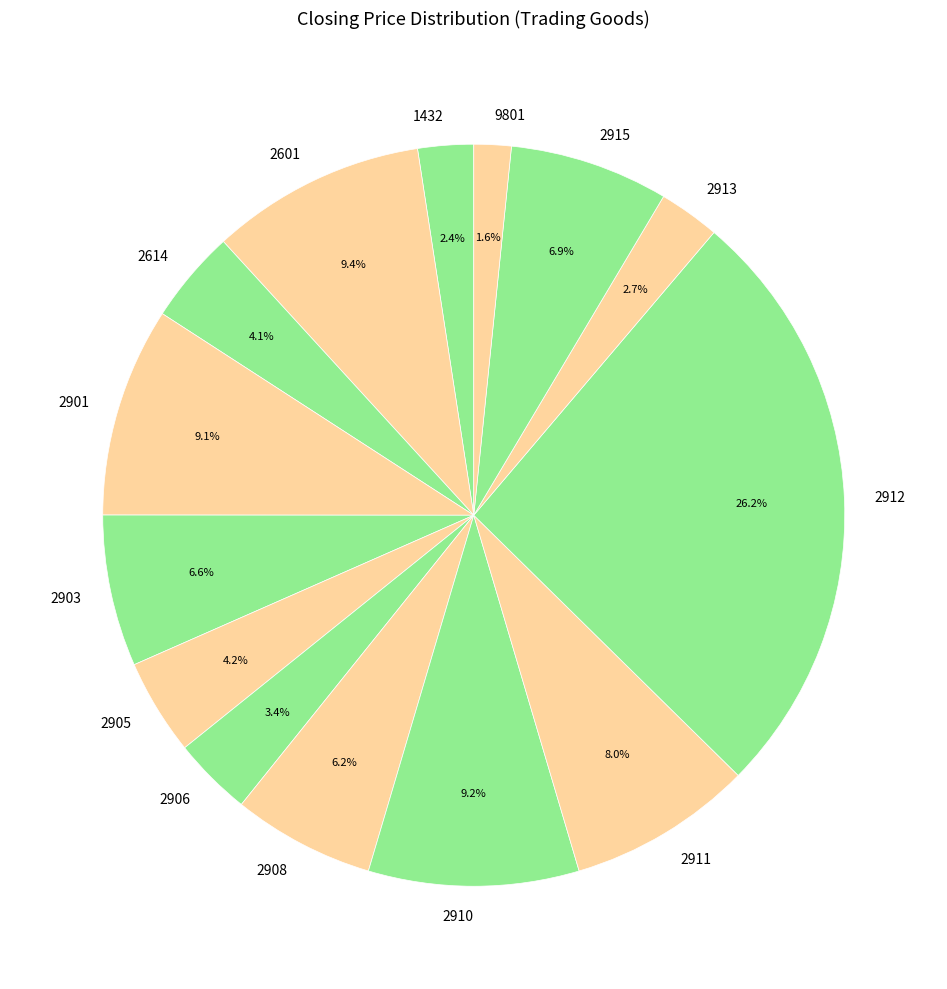

To the nearest percent, what portion does 2911 represent?

8%